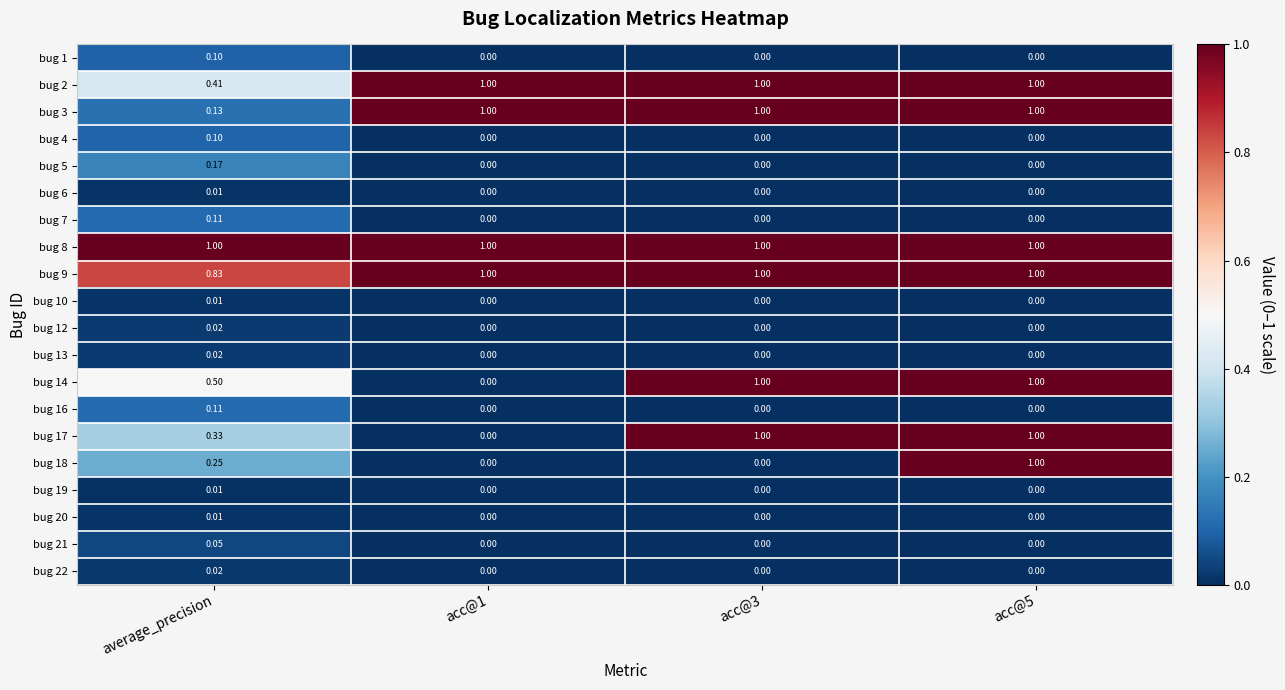

Reading left to right, extract all data points from this chart.

bug 1: average_precision=0.1	acc@1=0.0	acc@3=0.0	acc@5=0.0
bug 2: average_precision=0.4	acc@1=1.0	acc@3=1.0	acc@5=1.0
bug 3: average_precision=0.1	acc@1=1.0	acc@3=1.0	acc@5=1.0
bug 4: average_precision=0.1	acc@1=0.0	acc@3=0.0	acc@5=0.0
bug 5: average_precision=0.2	acc@1=0.0	acc@3=0.0	acc@5=0.0
bug 6: average_precision=0.0	acc@1=0.0	acc@3=0.0	acc@5=0.0
bug 7: average_precision=0.1	acc@1=0.0	acc@3=0.0	acc@5=0.0
bug 8: average_precision=1.0	acc@1=1.0	acc@3=1.0	acc@5=1.0
bug 9: average_precision=0.8	acc@1=1.0	acc@3=1.0	acc@5=1.0
bug 10: average_precision=0.0	acc@1=0.0	acc@3=0.0	acc@5=0.0
bug 12: average_precision=0.0	acc@1=0.0	acc@3=0.0	acc@5=0.0
bug 13: average_precision=0.0	acc@1=0.0	acc@3=0.0	acc@5=0.0
bug 14: average_precision=0.5	acc@1=0.0	acc@3=1.0	acc@5=1.0
bug 16: average_precision=0.1	acc@1=0.0	acc@3=0.0	acc@5=0.0
bug 17: average_precision=0.3	acc@1=0.0	acc@3=1.0	acc@5=1.0
bug 18: average_precision=0.2	acc@1=0.0	acc@3=0.0	acc@5=1.0
bug 19: average_precision=0.0	acc@1=0.0	acc@3=0.0	acc@5=0.0
bug 20: average_precision=0.0	acc@1=0.0	acc@3=0.0	acc@5=0.0
bug 21: average_precision=0.1	acc@1=0.0	acc@3=0.0	acc@5=0.0
bug 22: average_precision=0.0	acc@1=0.0	acc@3=0.0	acc@5=0.0